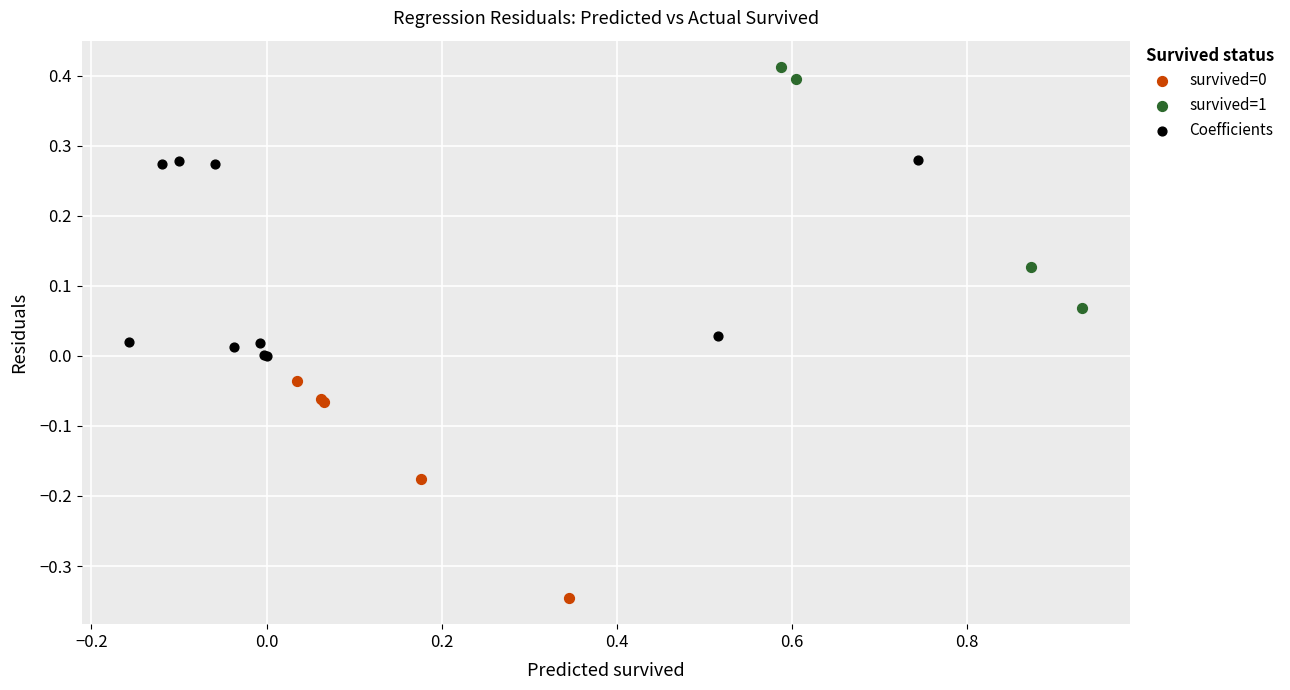

Which series reaches the maximum Y coordinate?

survived=1